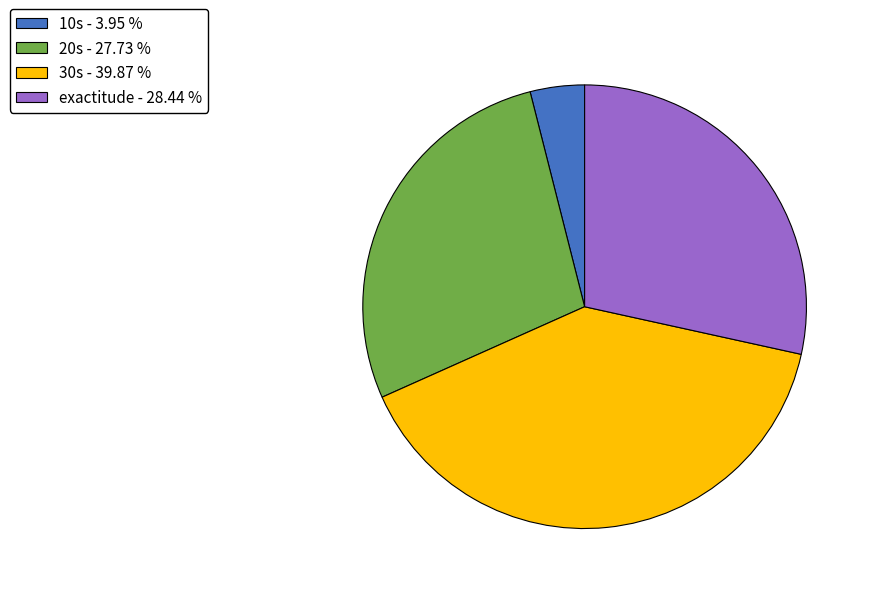

Between 20s and 30s, which is larger?

30s